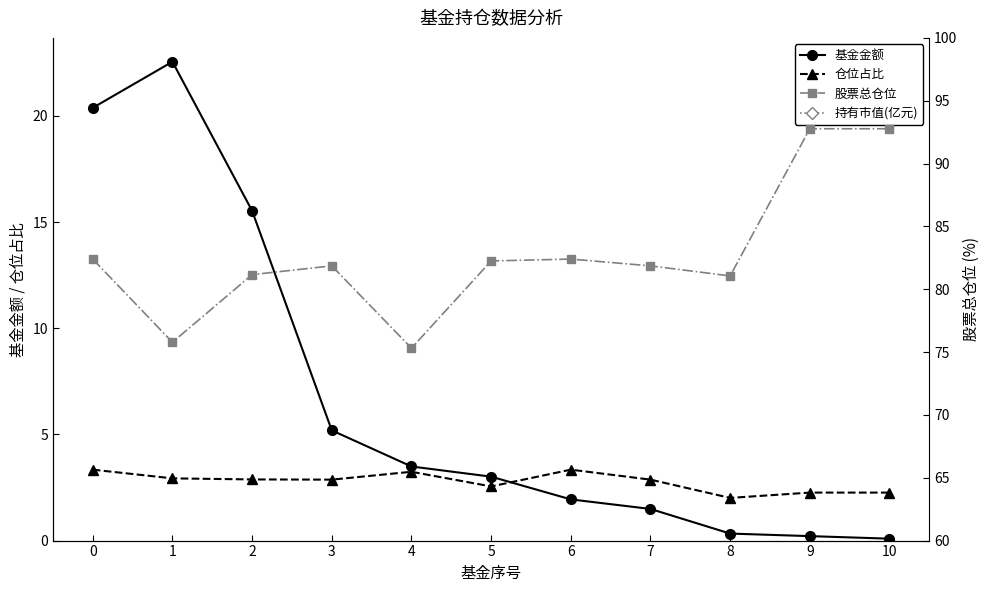

What is the difference between the second highest and second lowest values in the 基金金额 series?

20.2